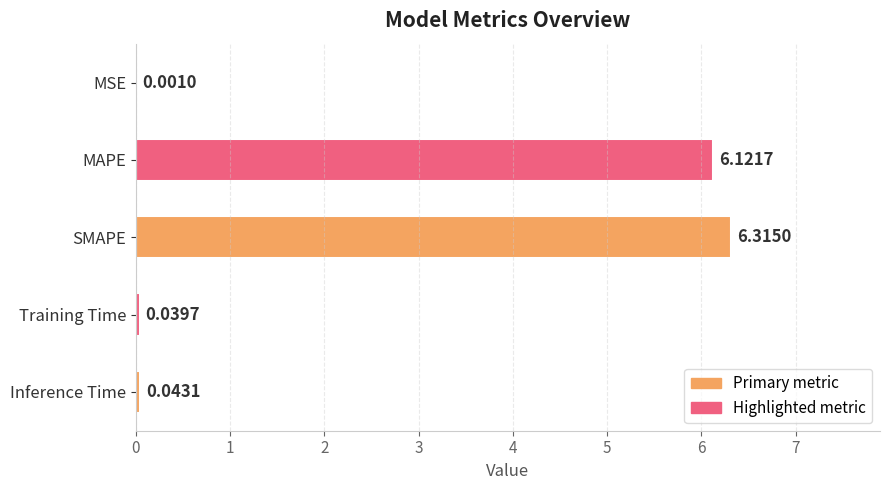

What is the sum of all values?

12.5